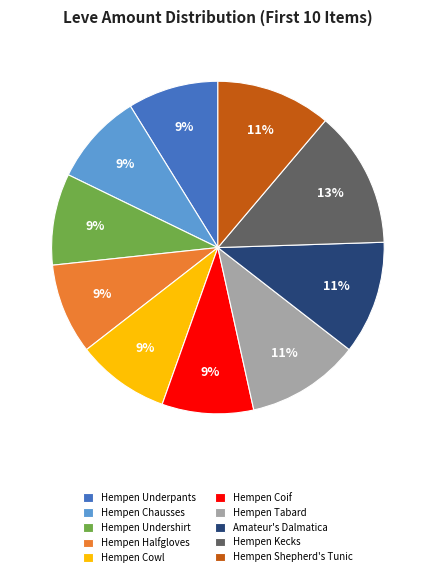

Is the sum of Amateur's Dalmatica and Hempen Shepherd's Tunic greater than half?

No